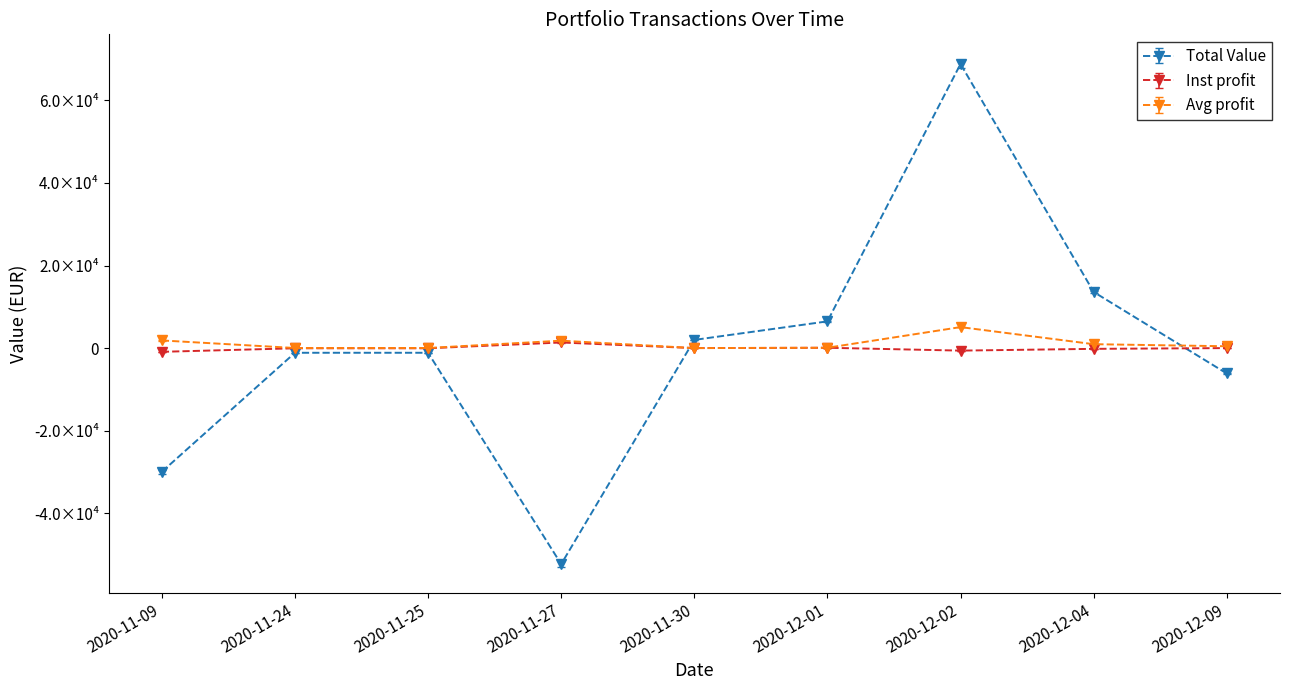

Is this an area chart (filled region under the line)?

No